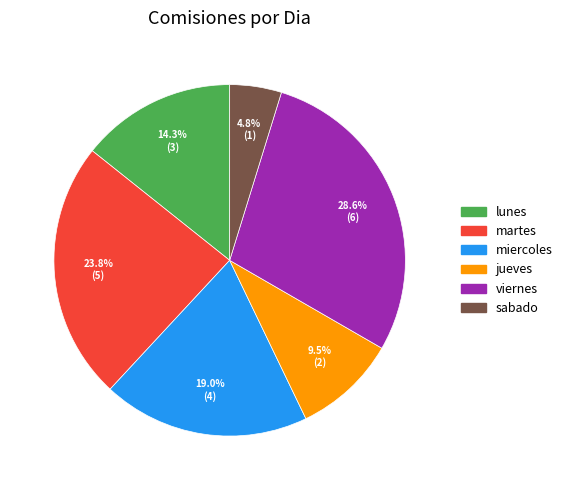

Is there any slice that represents more than half of the pie?

No